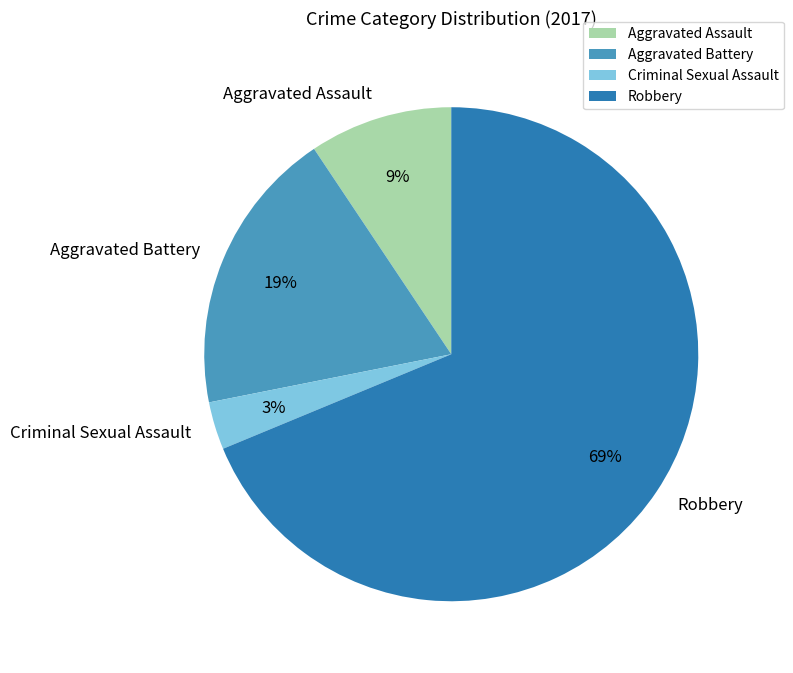

What is the largest slice in the pie chart?

Robbery